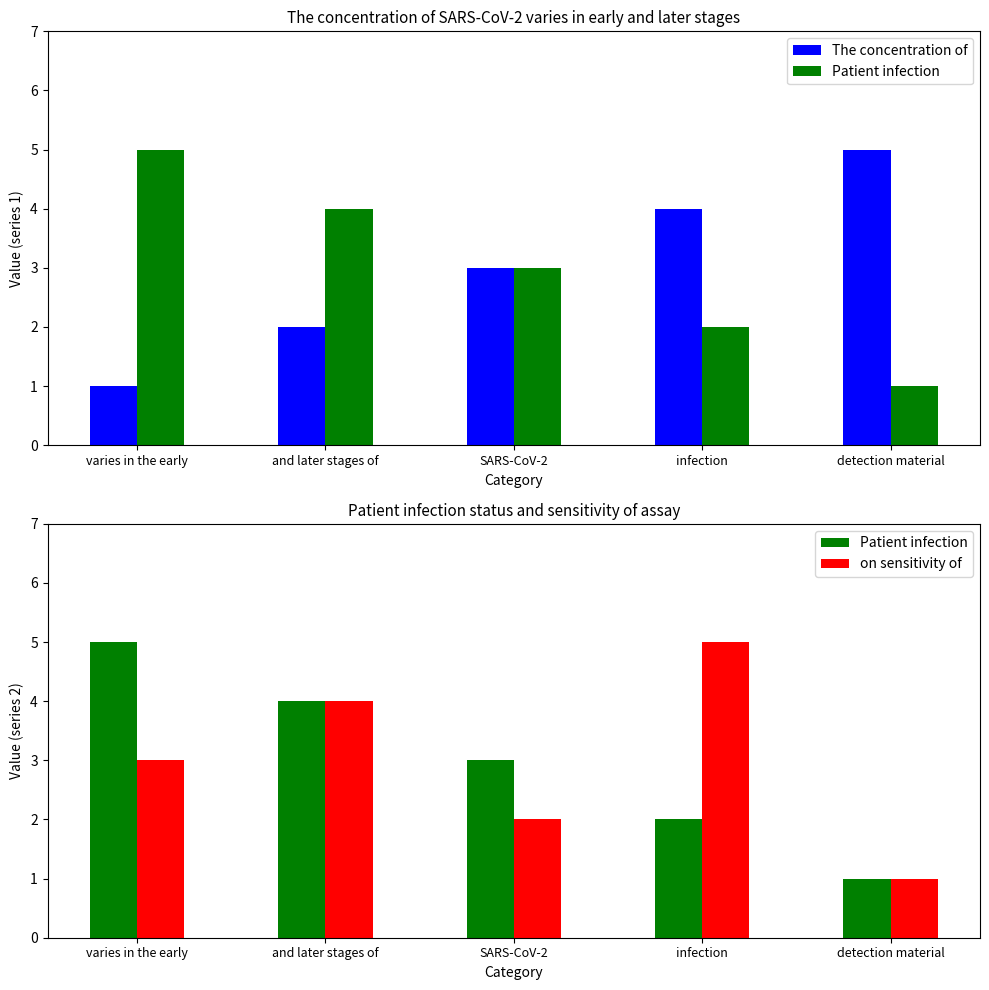

Which category has the highest value in the The concentration of series?

detection material